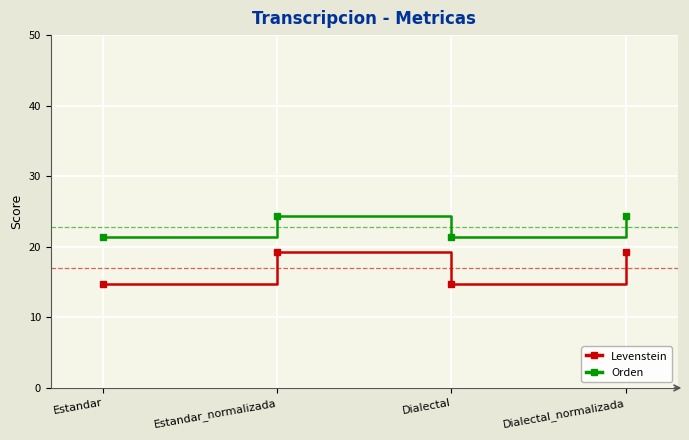

What is the sum of all Levenstein values?

68.0